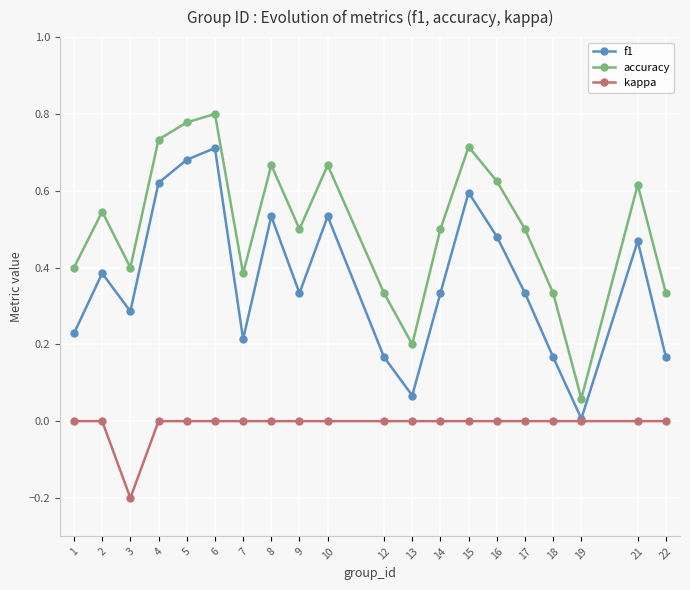

Which category has the lowest value in the kappa series?

3